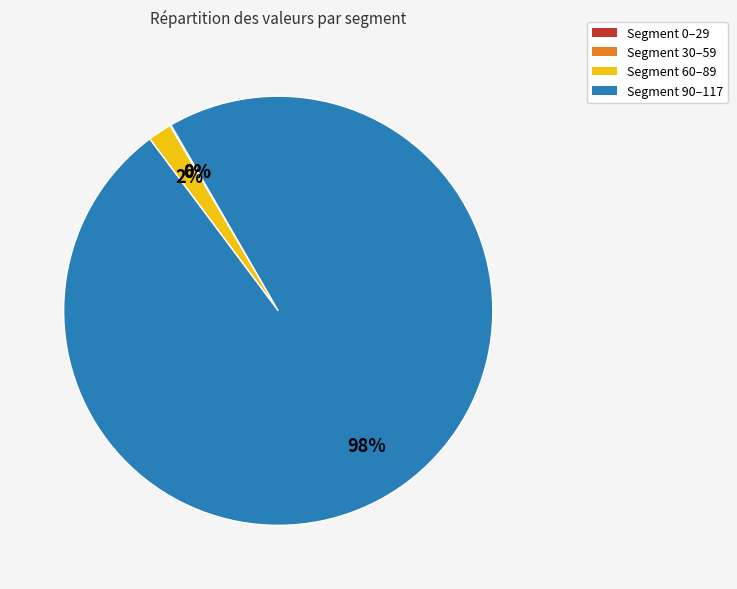

To the nearest percent, what is the difference between the largest and smallest slice percentages?

98%